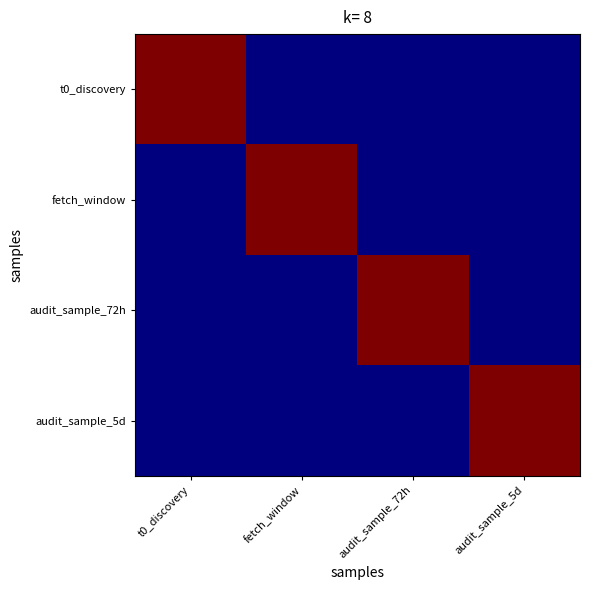

Reading left to right, extract all data points from this chart.

t0_discovery: t0_discovery=1.0	fetch_window=0.0	audit_sample_72h=0.0	audit_sample_5d=0.0
fetch_window: t0_discovery=0.0	fetch_window=1.0	audit_sample_72h=0.0	audit_sample_5d=0.0
audit_sample_72h: t0_discovery=0.0	fetch_window=0.0	audit_sample_72h=1.0	audit_sample_5d=0.0
audit_sample_5d: t0_discovery=0.0	fetch_window=0.0	audit_sample_72h=0.0	audit_sample_5d=1.0